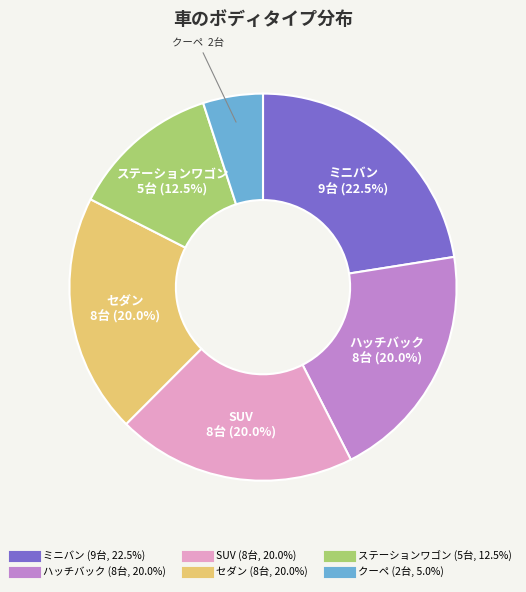

How much of the chart is everything except セダン?

80.0%